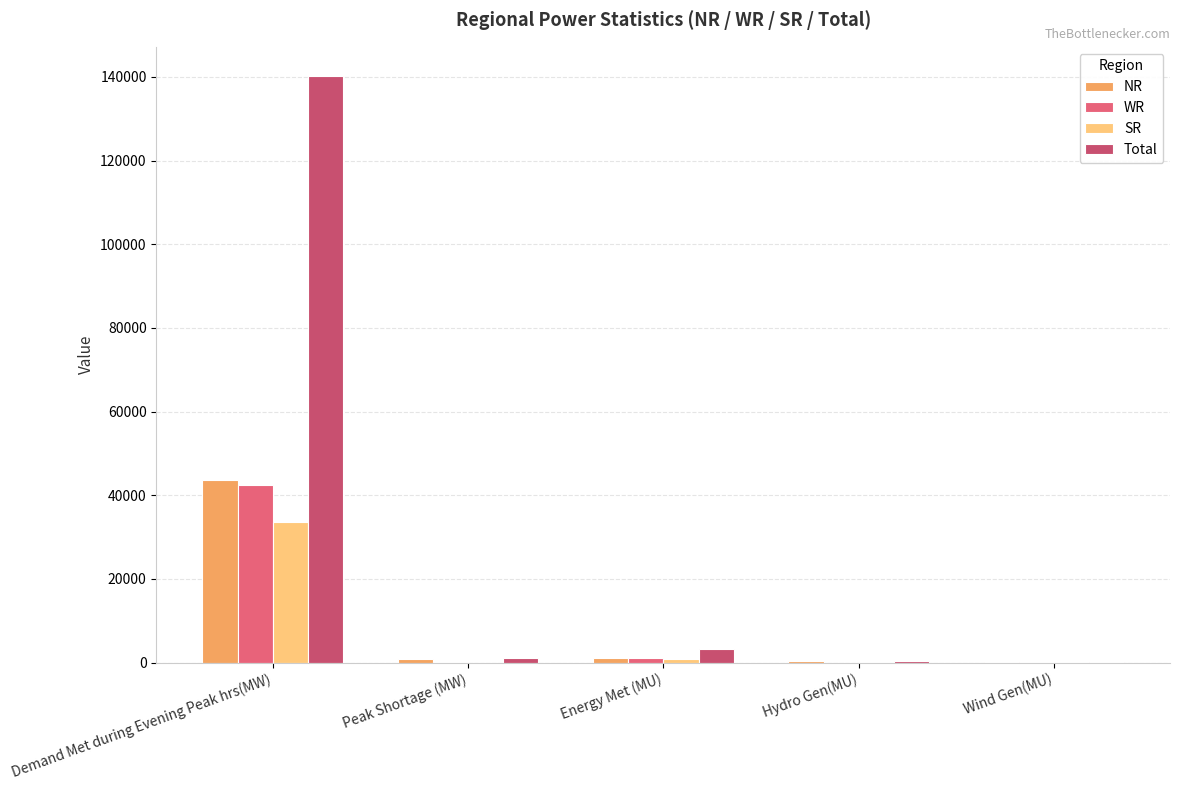

Does the chart contain stacked bars?

No